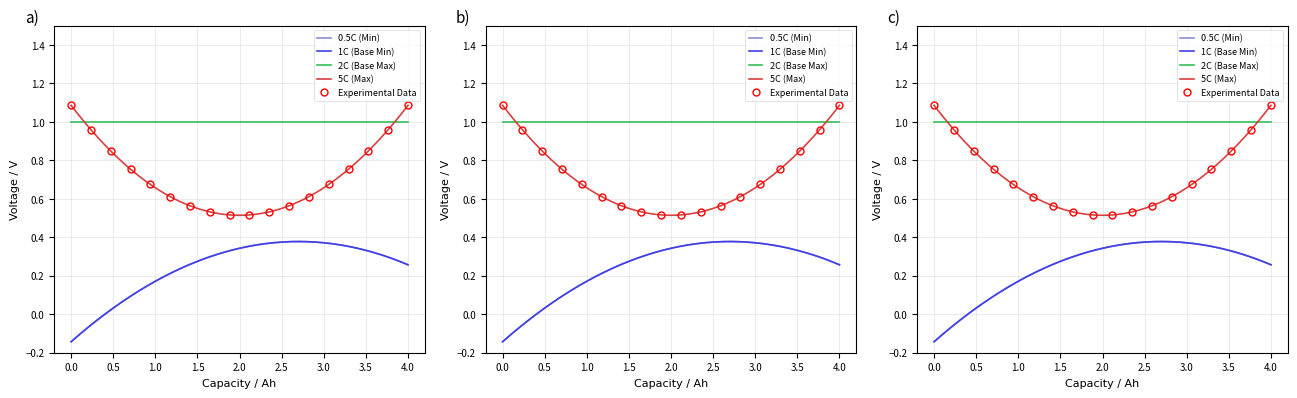

Is it true that 5C (Max) equals -1 at Extension.extension?

False